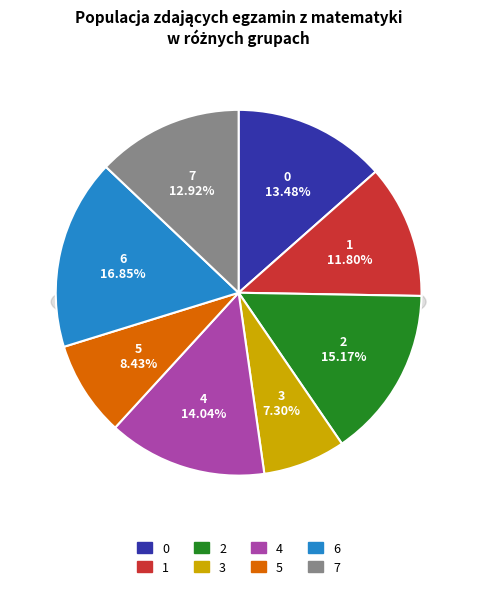

Between 5 and 2, which is larger?

2